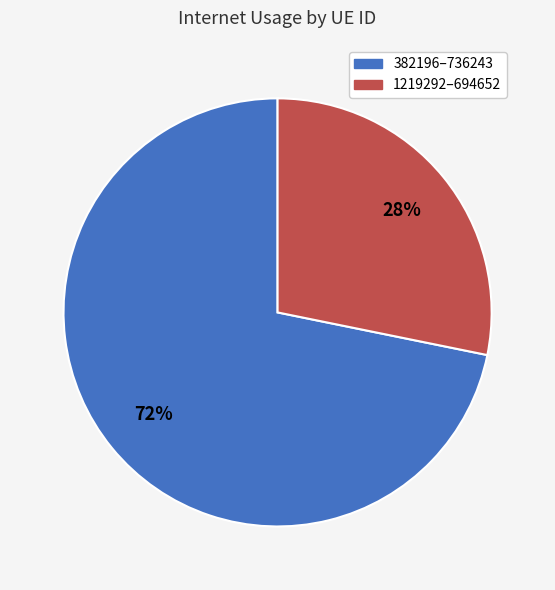

Count the number of slices in the pie.

2